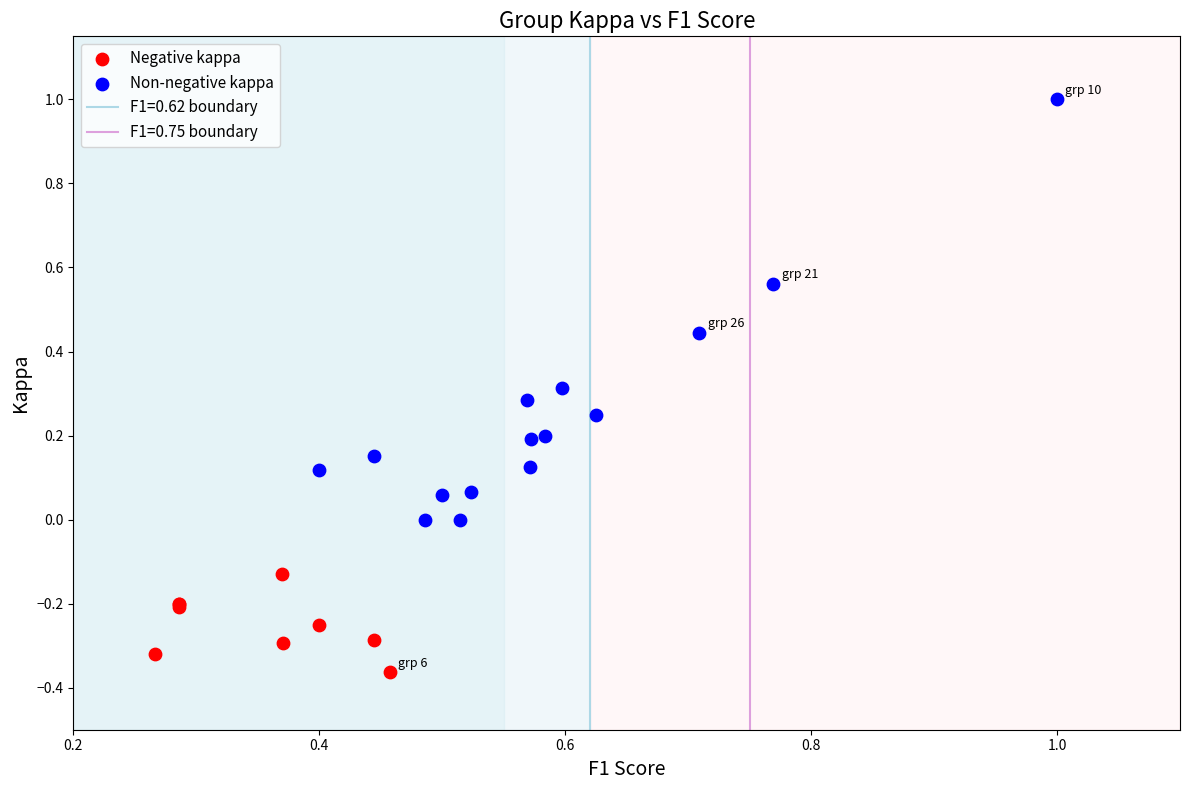

Which series contains the highest Y value?

Non-negative kappa